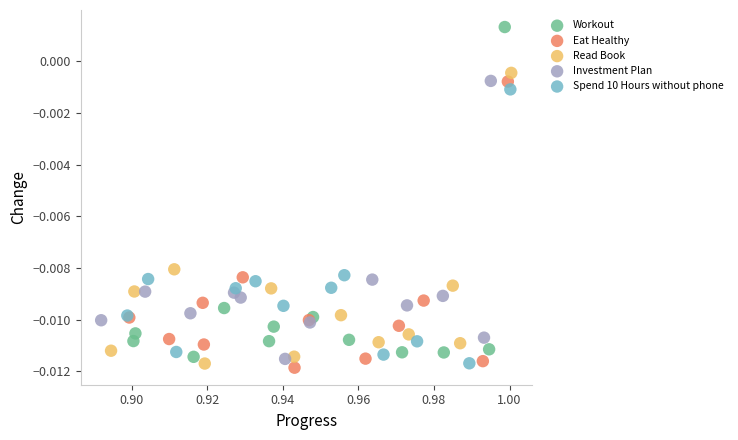

Which series reaches the maximum Y coordinate?

Workout